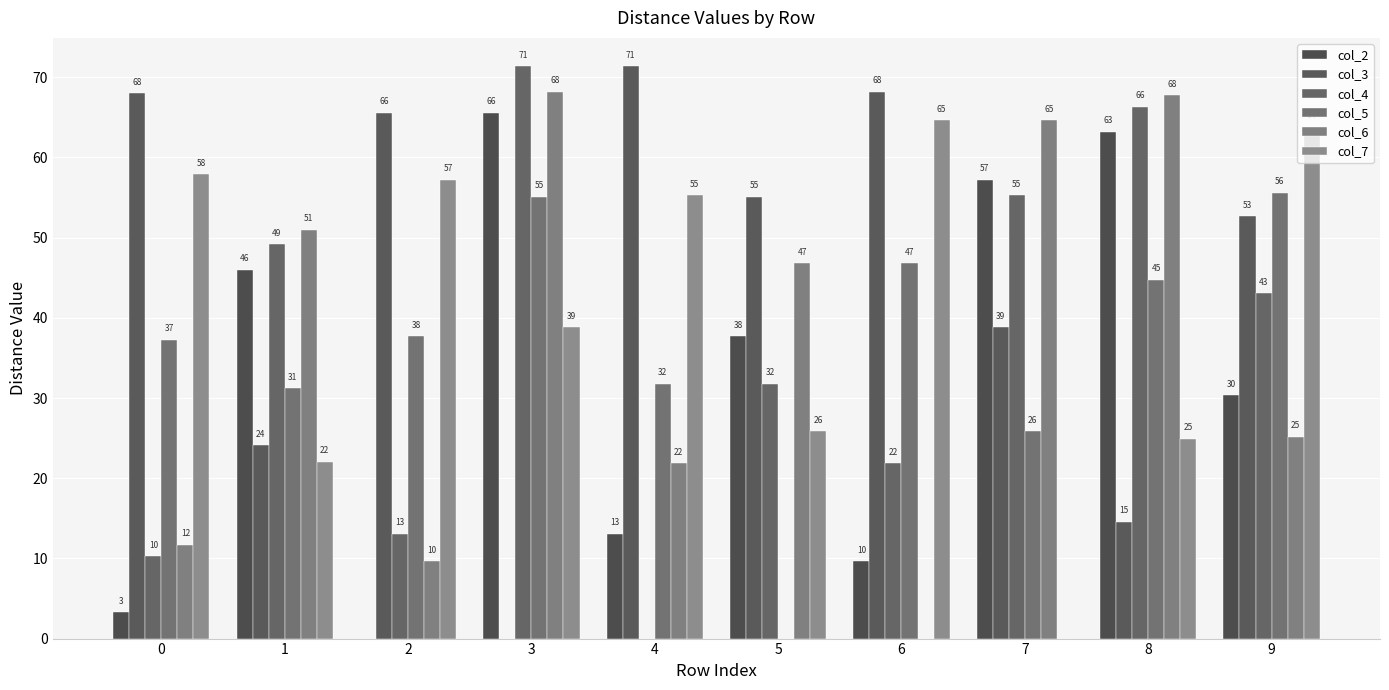

Reading left to right, transcribe all the data shown in this chart.

col_2: 3.3	46.0	0.0	65.6	13.1	37.7	9.7	57.2	63.2	30.4
col_3: 68.0	24.1	65.6	0.0	71.3	55.1	68.2	38.8	14.6	52.7
col_4: 10.3	49.2	13.1	71.3	0.0	31.8	21.9	55.3	66.3	43.1
col_5: 37.3	31.2	37.7	55.1	31.8	0.0	46.8	25.9	44.8	55.6
col_6: 11.7	51.0	9.7	68.2	21.9	46.8	0.0	64.7	67.8	25.2
col_7: 57.9	22.1	57.2	38.8	55.3	25.9	64.7	0.0	24.9	63.9